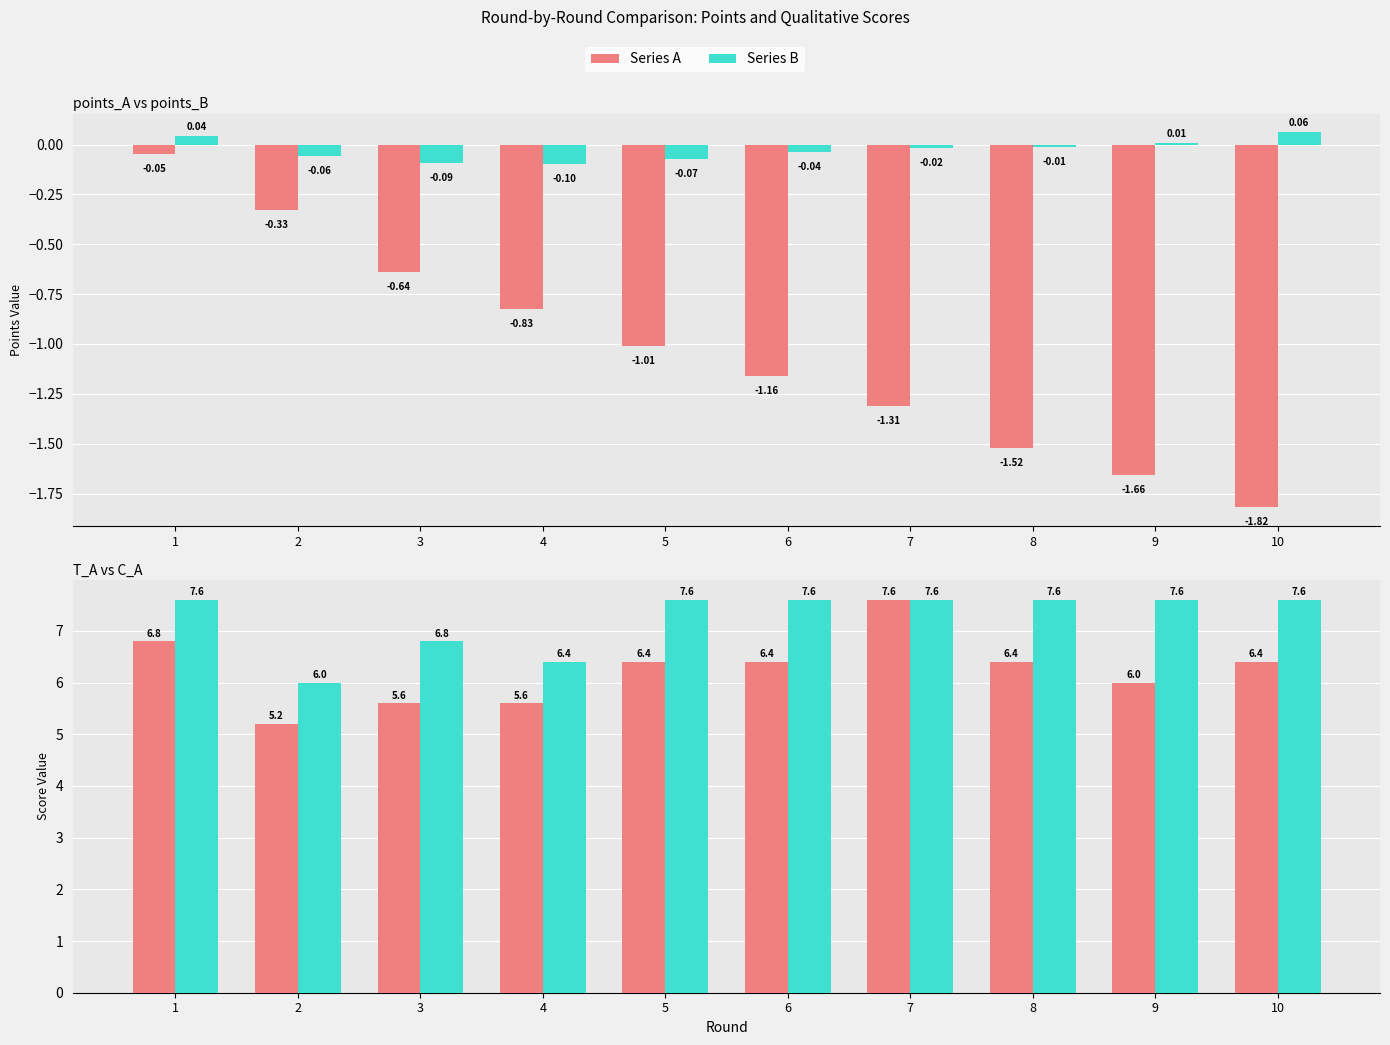

What is the total value across all series at 10?

12.2